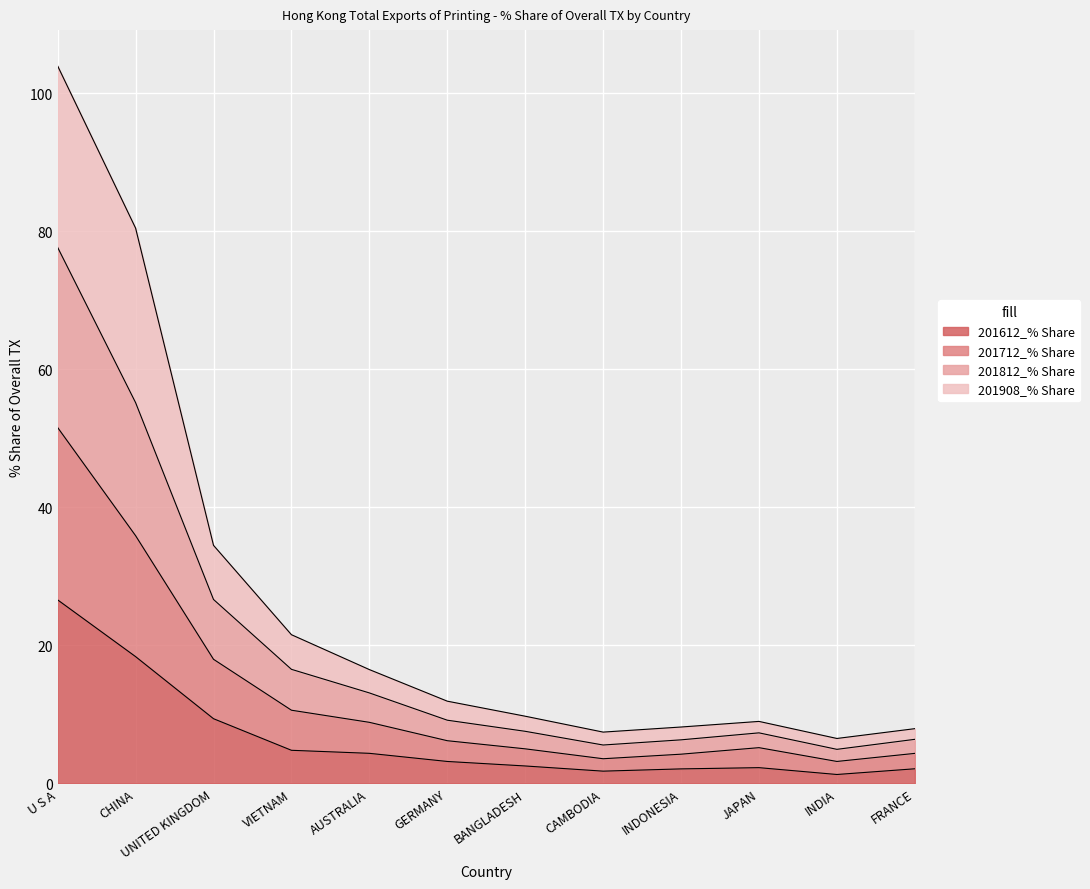

Which category has the highest value in the 201612_% Share series?

U S A